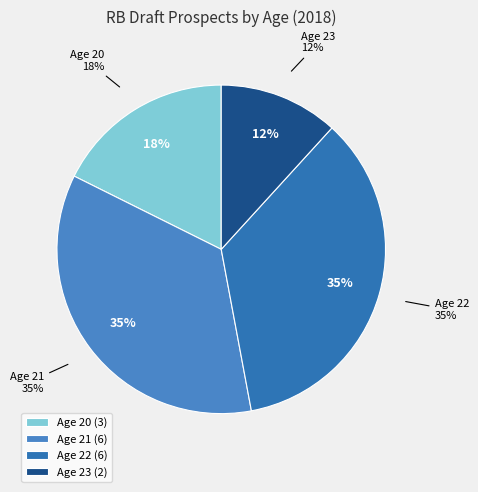

Is there any slice that represents more than half of the pie?

No